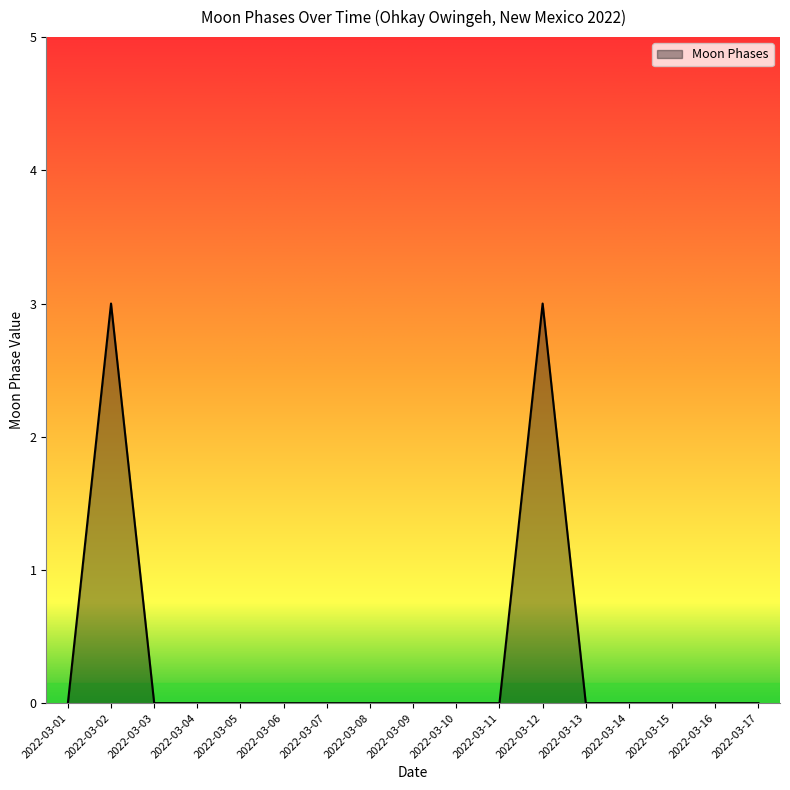

What is the maximum value shown in the chart?

3